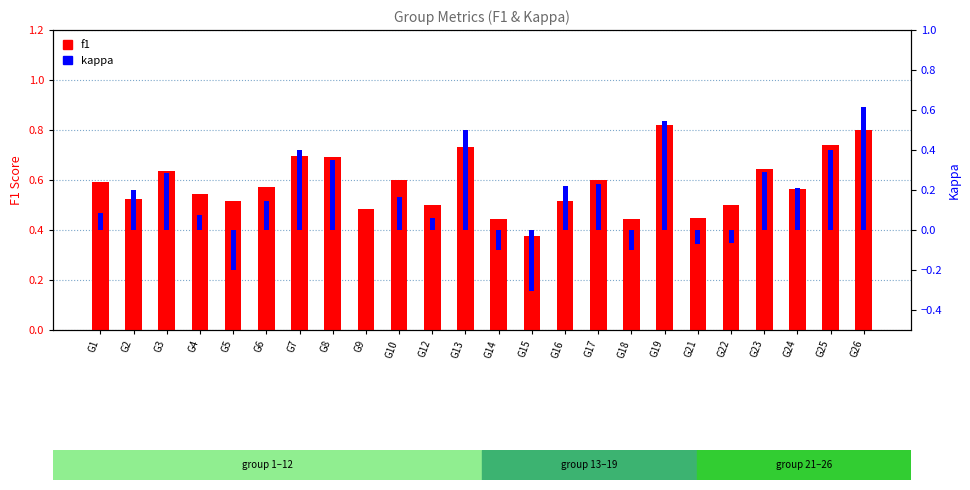

Are the bars grouped side by side (vs. stacked)?

Yes